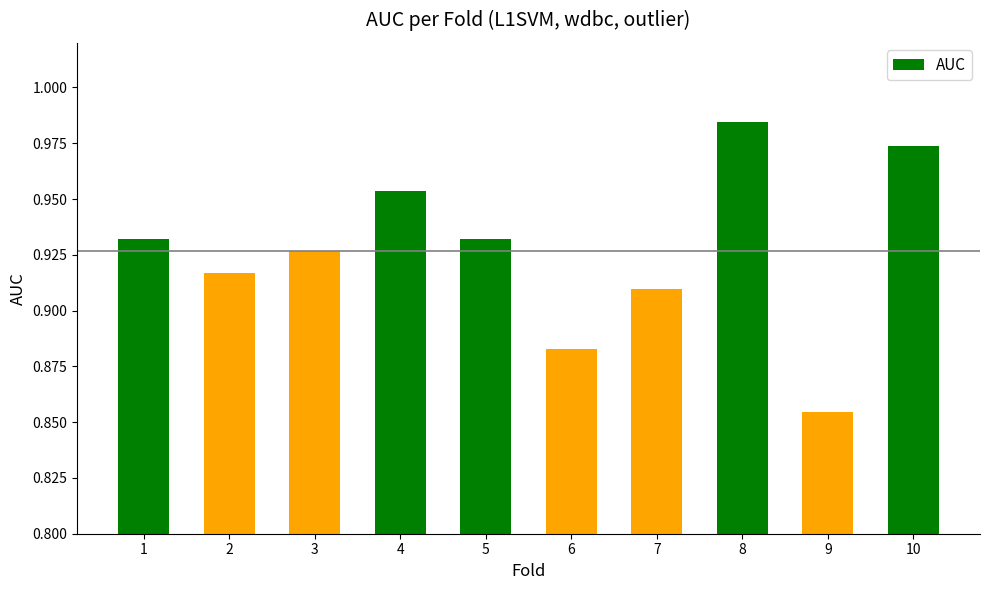

What is the sum of all values?

9.3